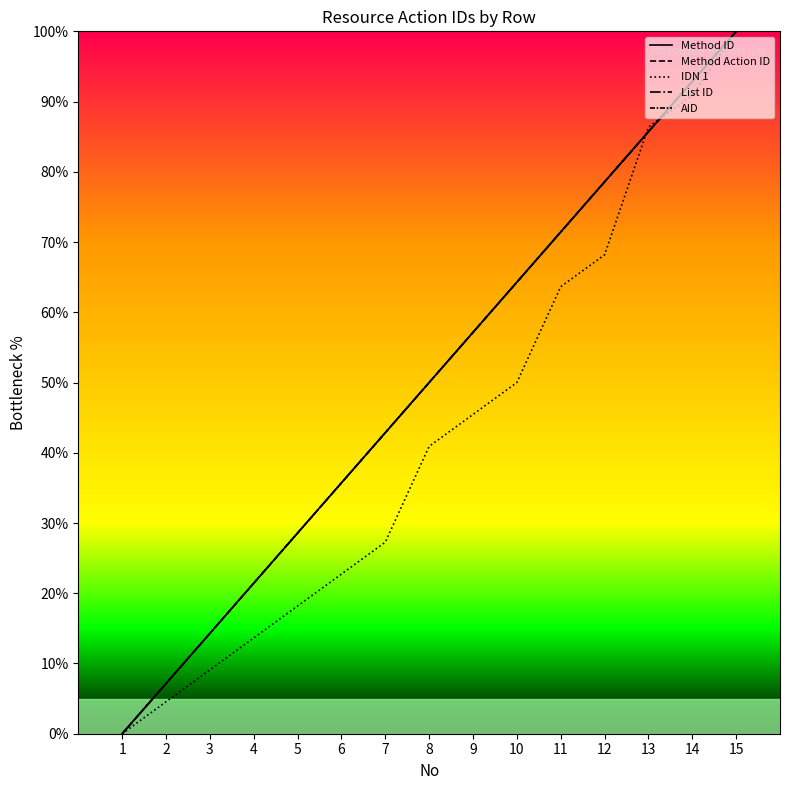

How many lines are shown in the chart?

5